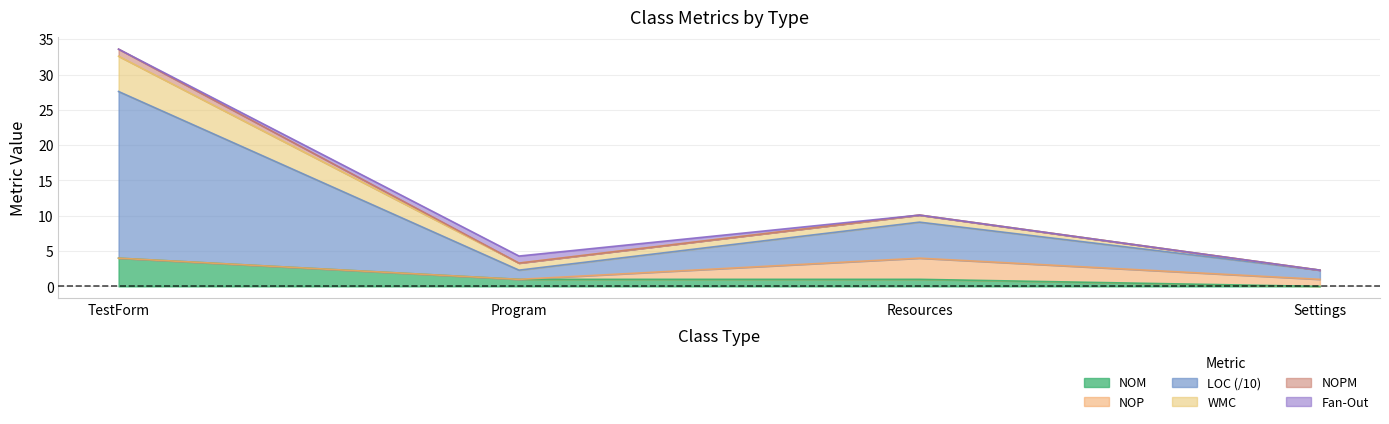

True or false: LOC and NOM intersect in this chart.

False